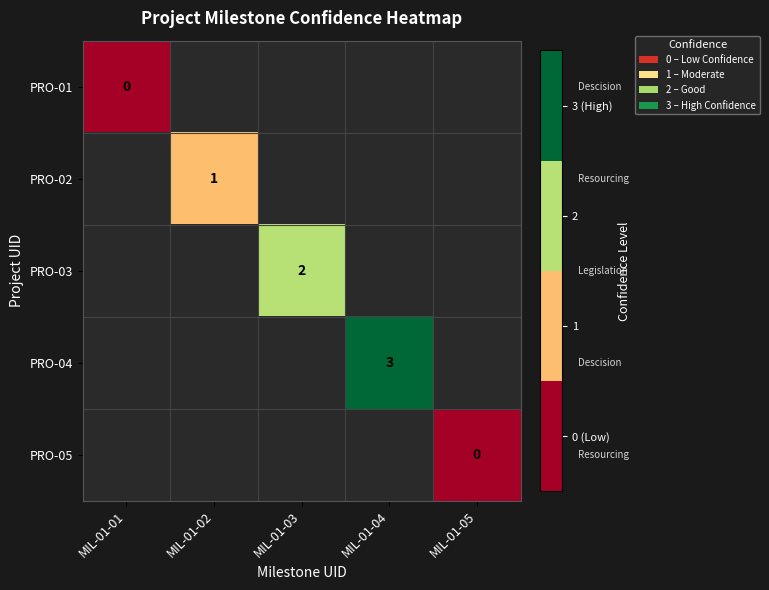

The value of PRO-04 at MIL-01-04 is 5. True or false?

False